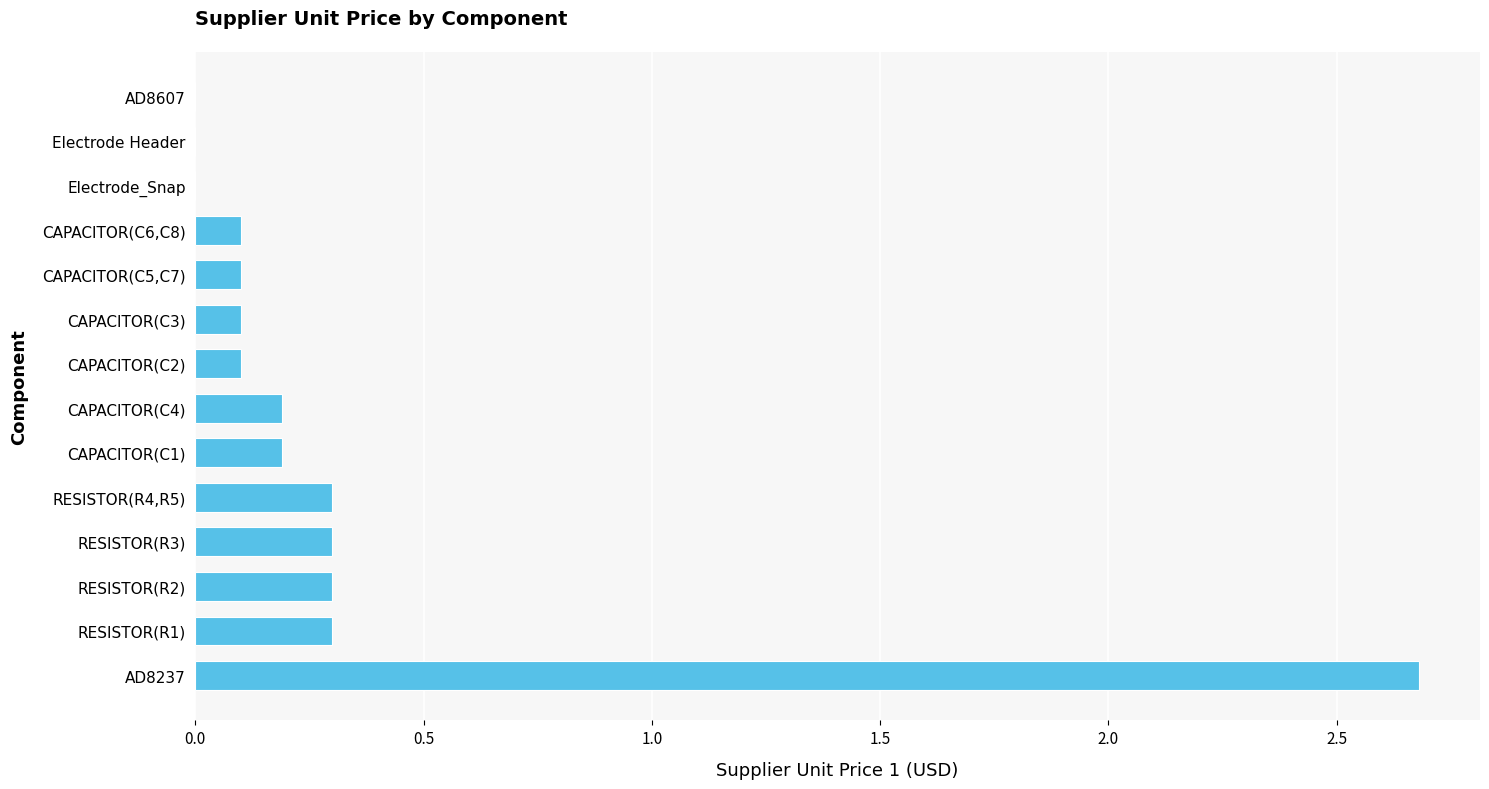

Reading bottom to top, transcribe all the data shown in this chart.

AD8237=2.7	RESISTOR(R1)=0.3	RESISTOR(R2)=0.3	RESISTOR(R3)=0.3	RESISTOR(R4,R5)=0.3	CAPACITOR(C1)=0.2	CAPACITOR(C4)=0.2	CAPACITOR(C2)=0.1	CAPACITOR(C3)=0.1	CAPACITOR(C5,C7)=0.1	CAPACITOR(C6,C8)=0.1	Electrode_Snap=0.0	Electrode Header=0.0	AD8607=0.0